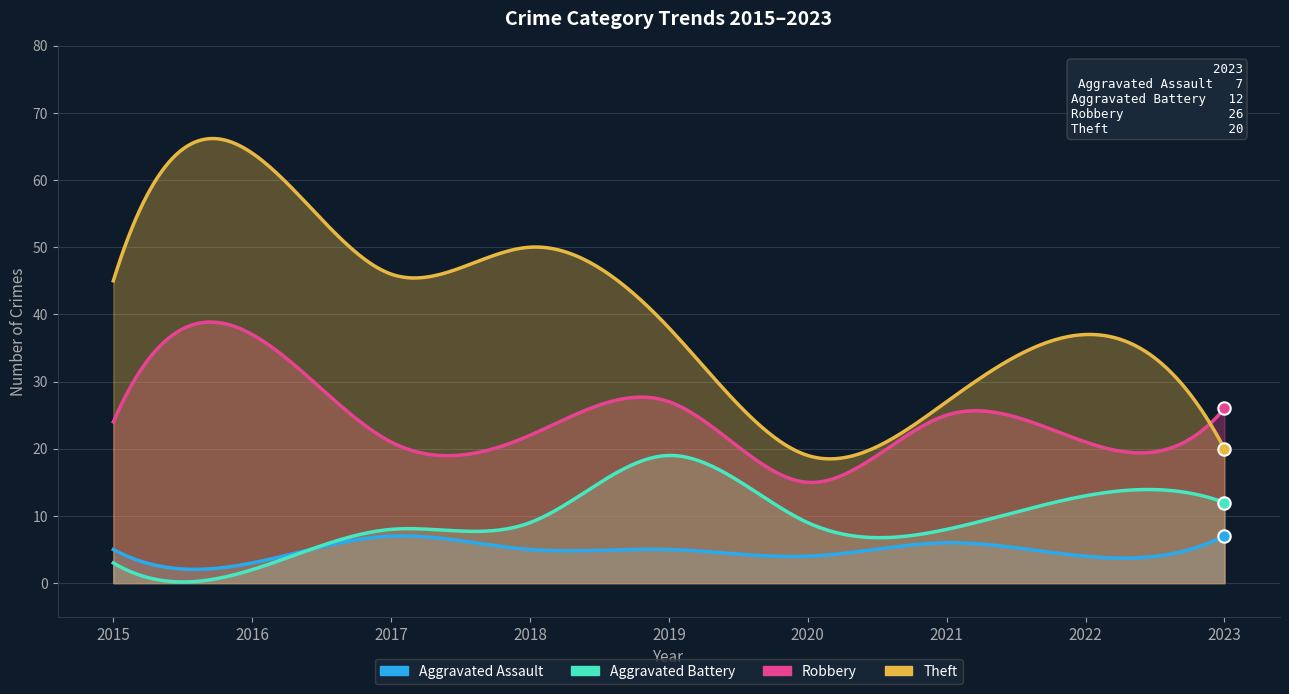

Is the value of Aggravated Battery at 2015 greater than the value of Theft at 2020?

No